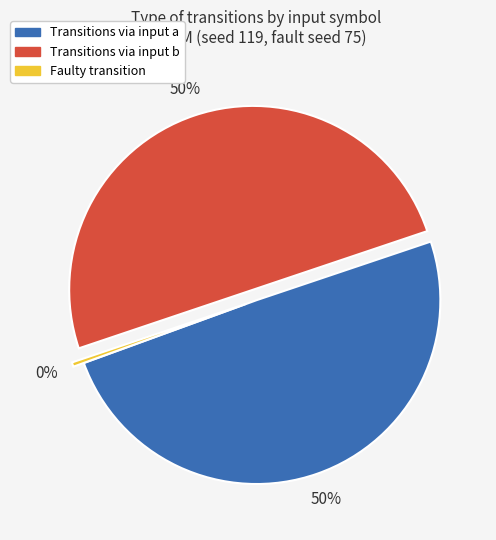

To the nearest percent, what is the difference between the largest and smallest slice percentages?

50%